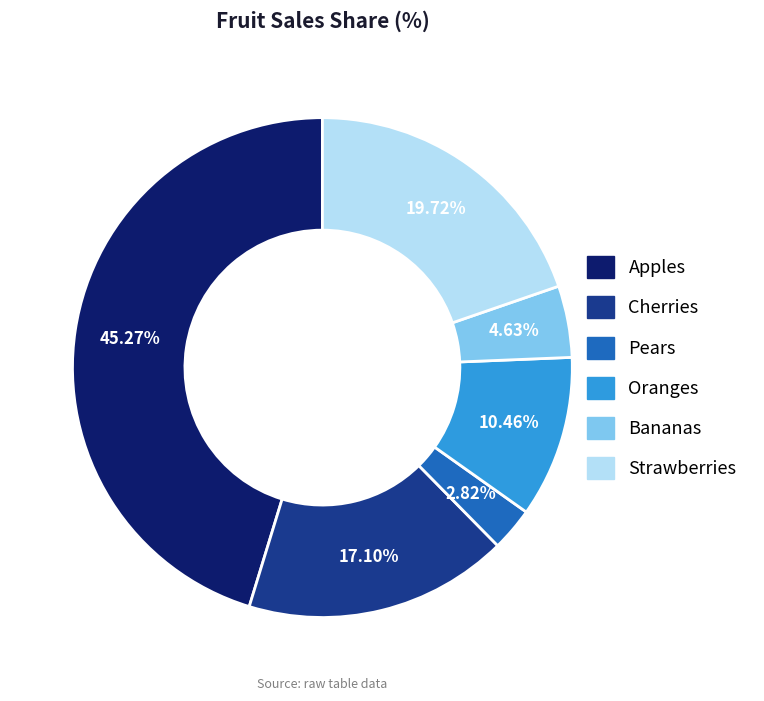

The Bananas slice represents 5% of the pie. True or false?

True